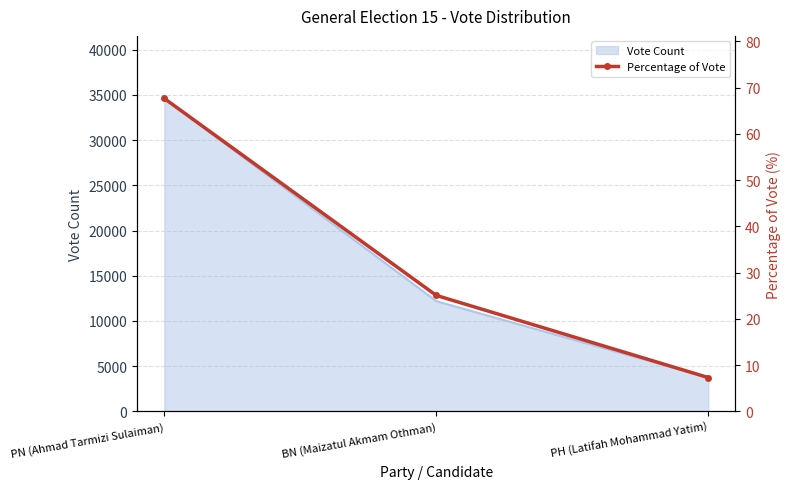

What is the difference between the second highest and minimum values?

17.8